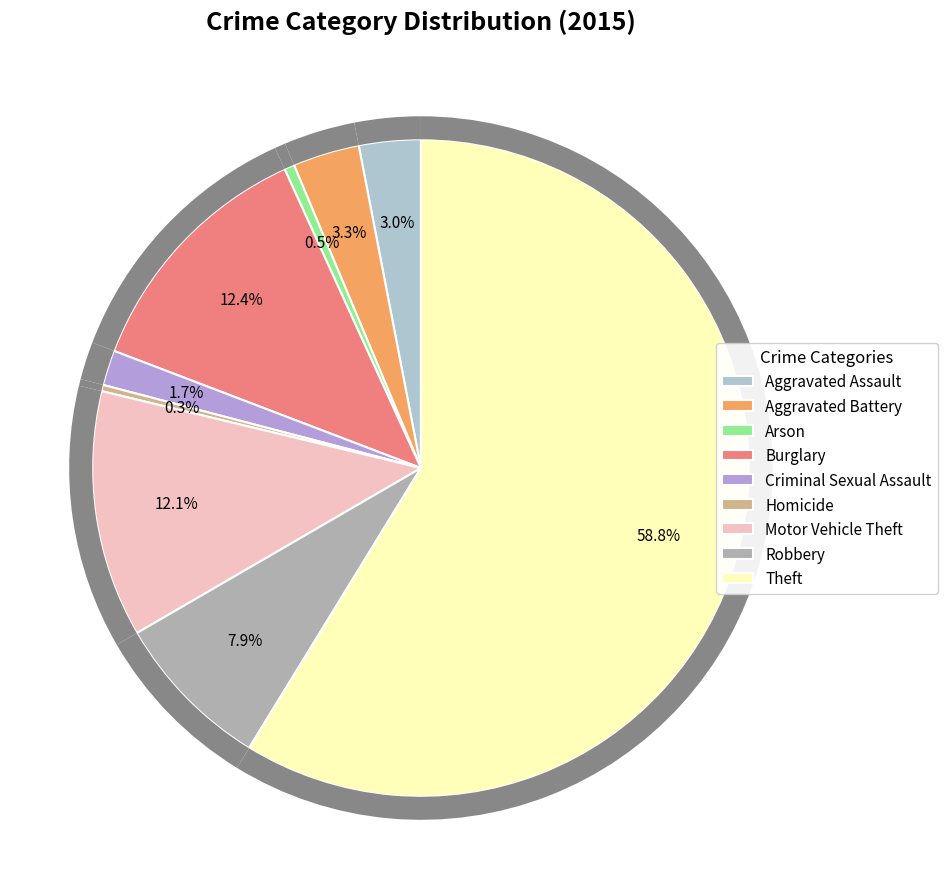

Which has a higher value, Homicide or Aggravated Assault?

Aggravated Assault